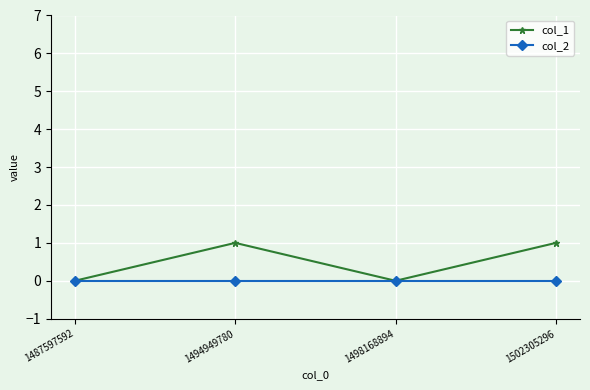

Which series changed the most between 1498168894 and 1502305296?

col_1